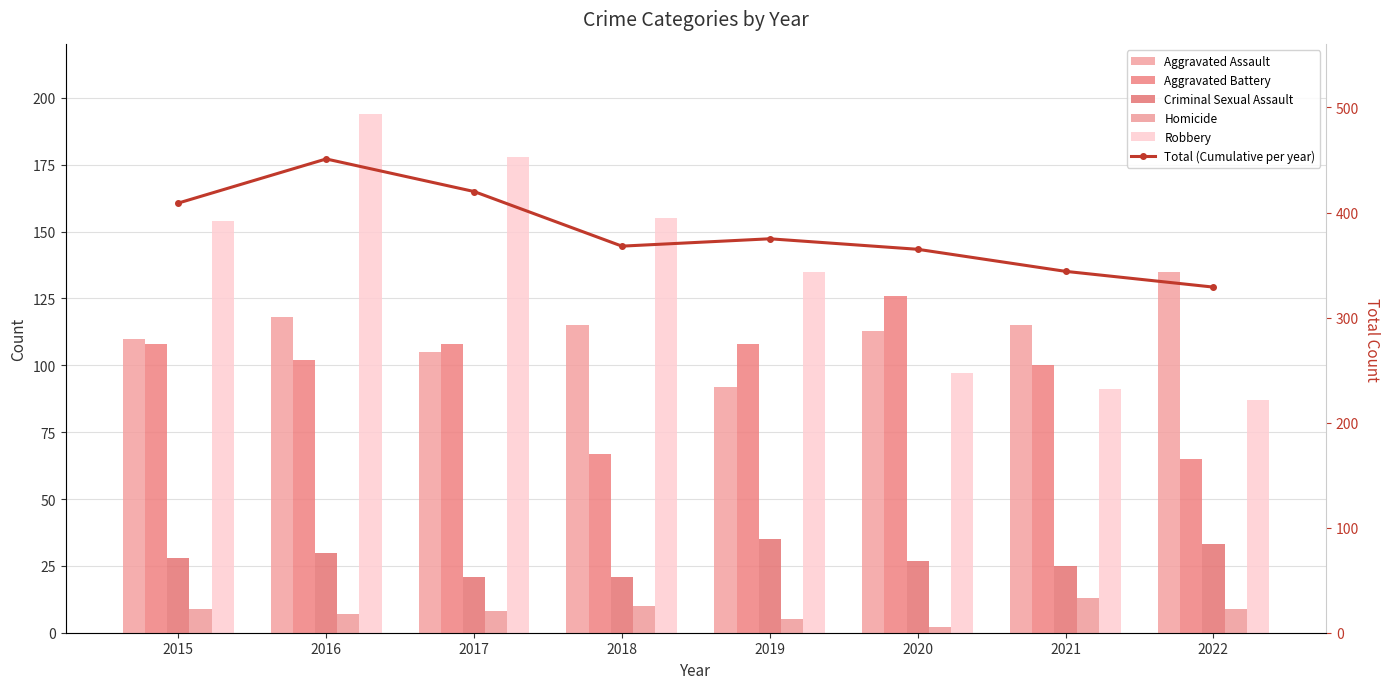

Are the bars horizontal?

No